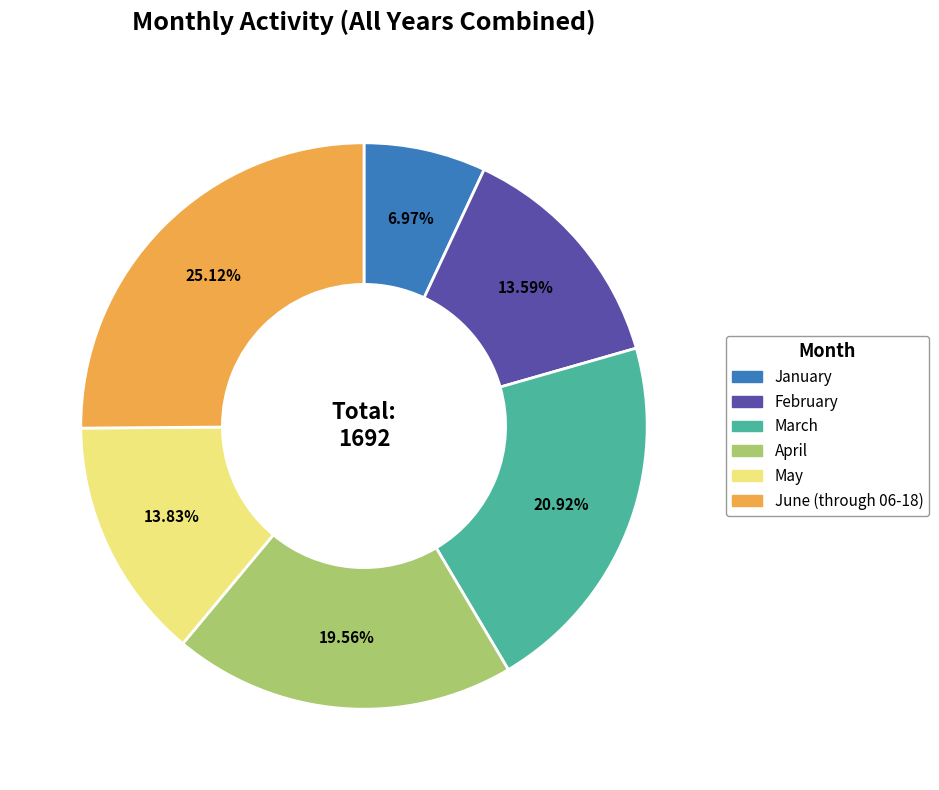

What percentage is the February slice, to the nearest percent?

14%